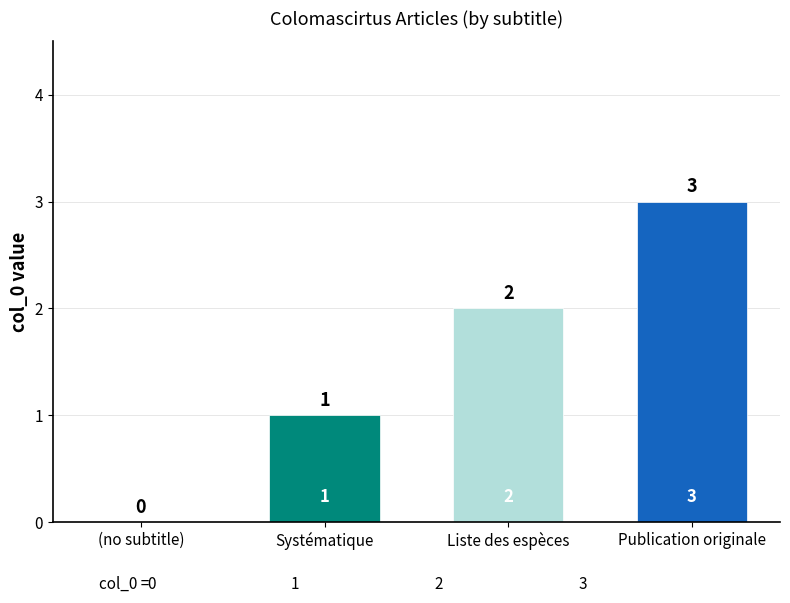

What is the greatest value displayed?

3